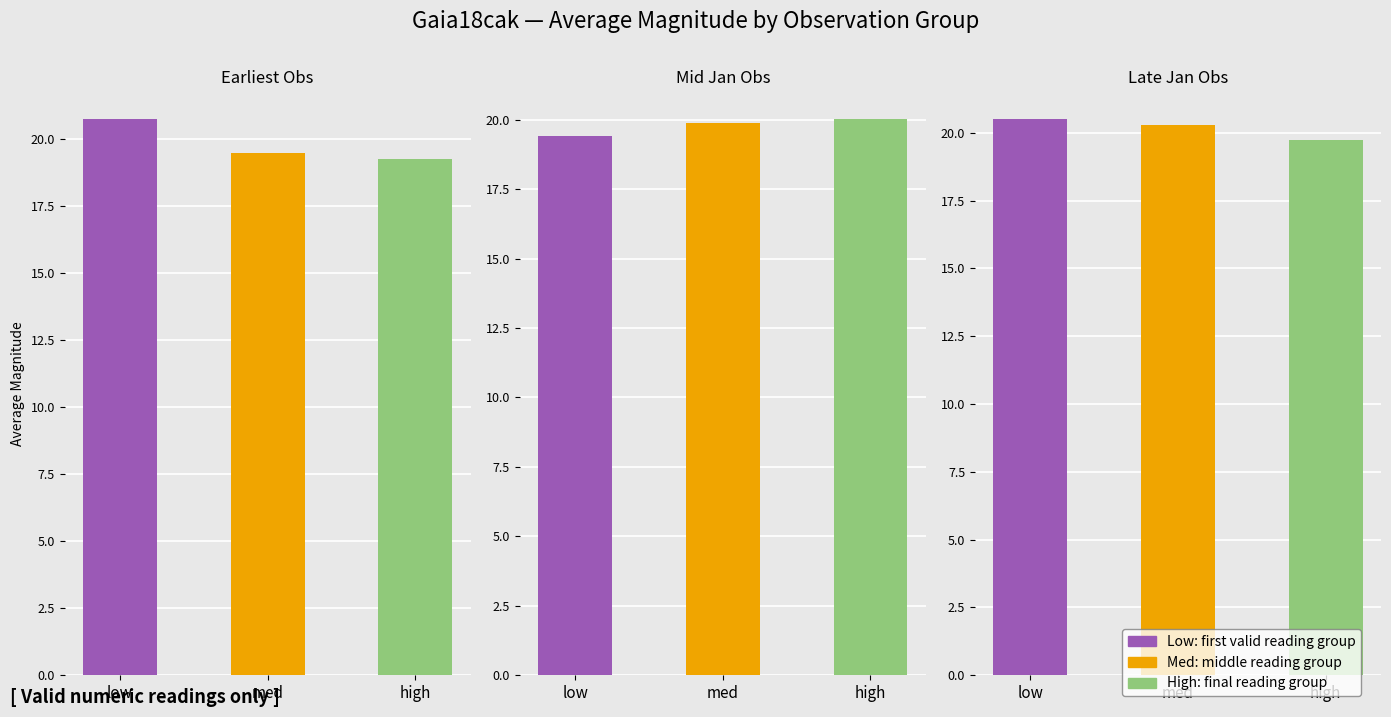

The value of low at 2015-01-18 10:56 is 7.9. True or false?

False